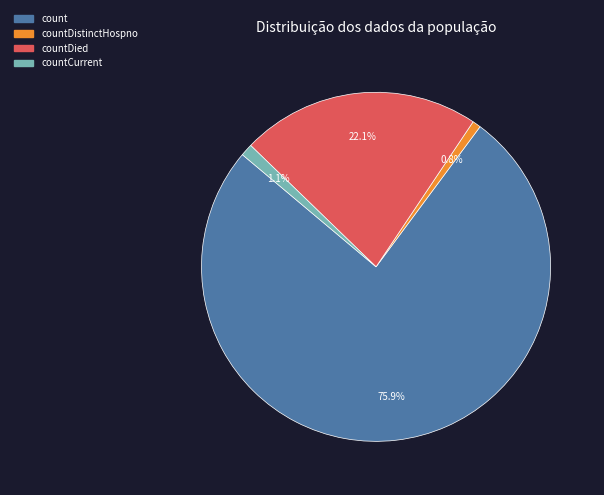

Is there a majority slice in this chart?

Yes